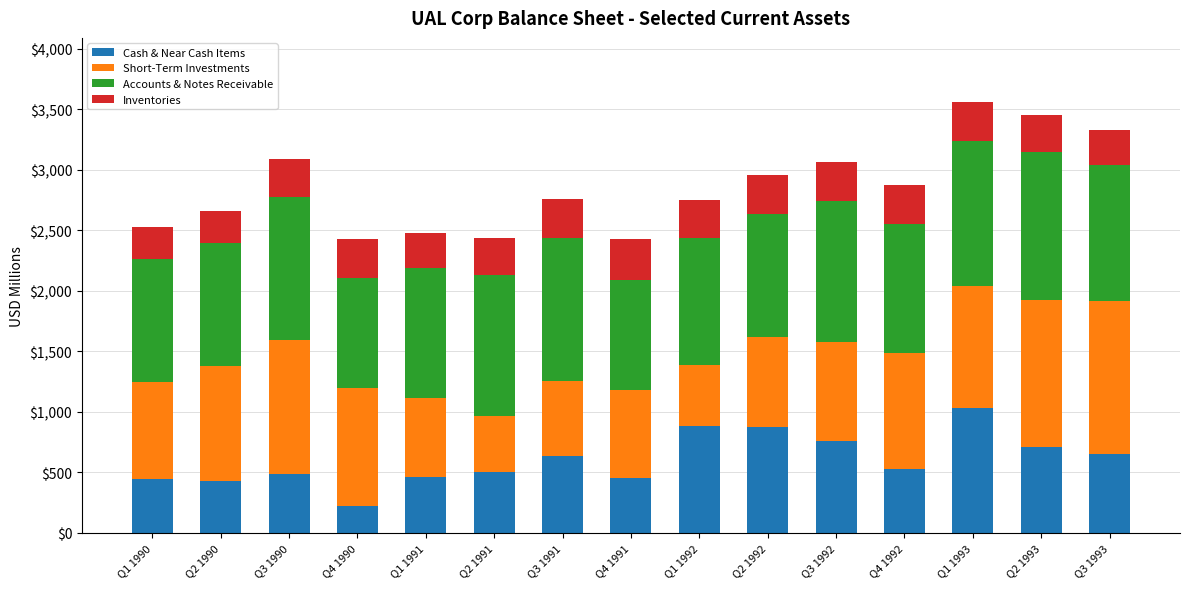

Read the Cash & Near Cash Items value at Q2 1993.

705.0